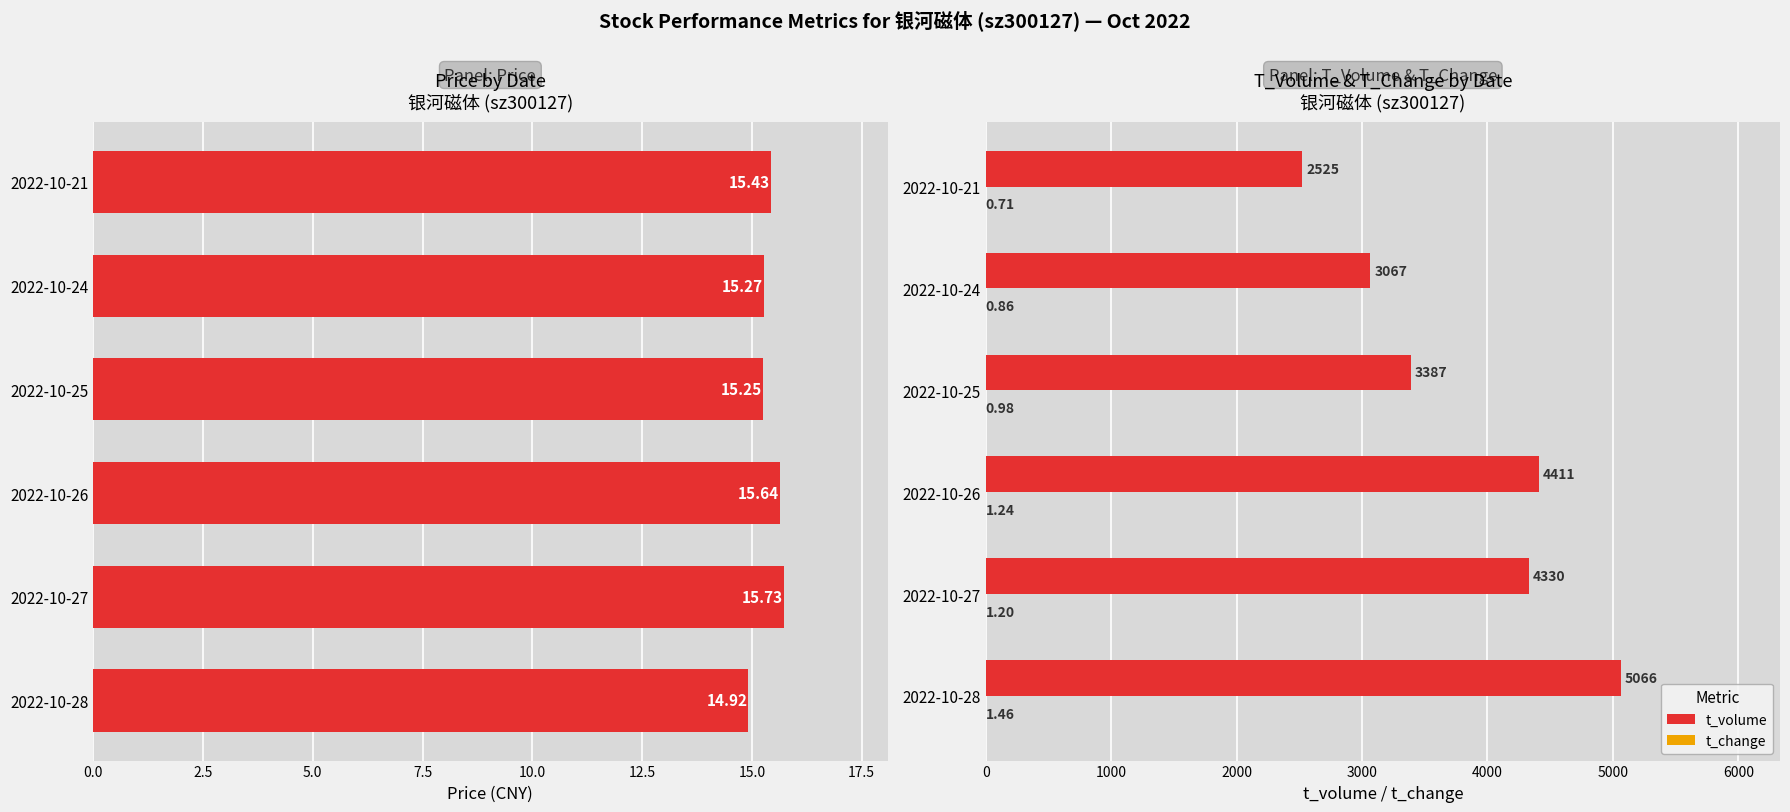

Which series has the largest range (max minus min)?

t_volume